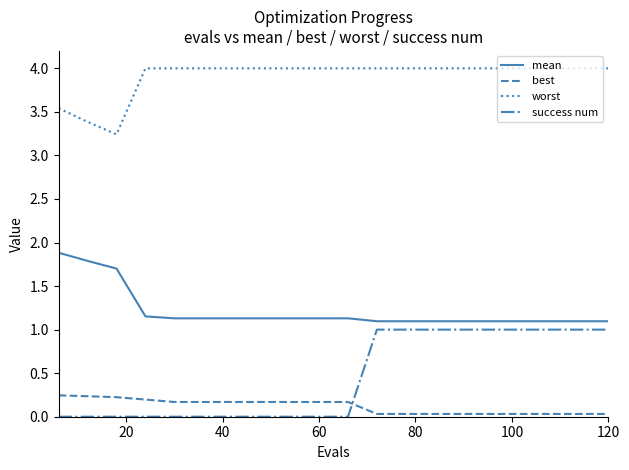

Count the number of data series in this chart.

4